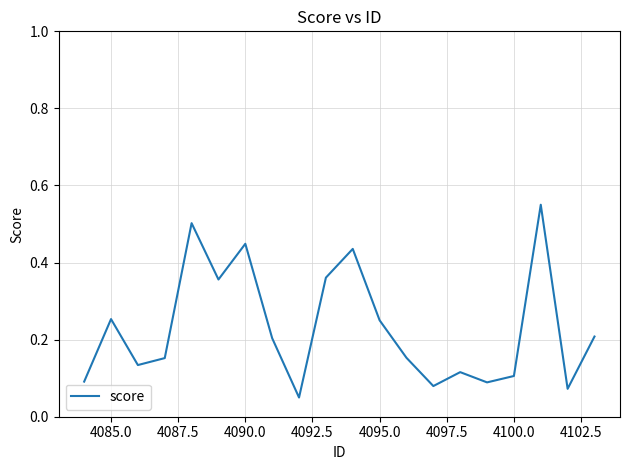

Is this an area chart (filled region under the line)?

No